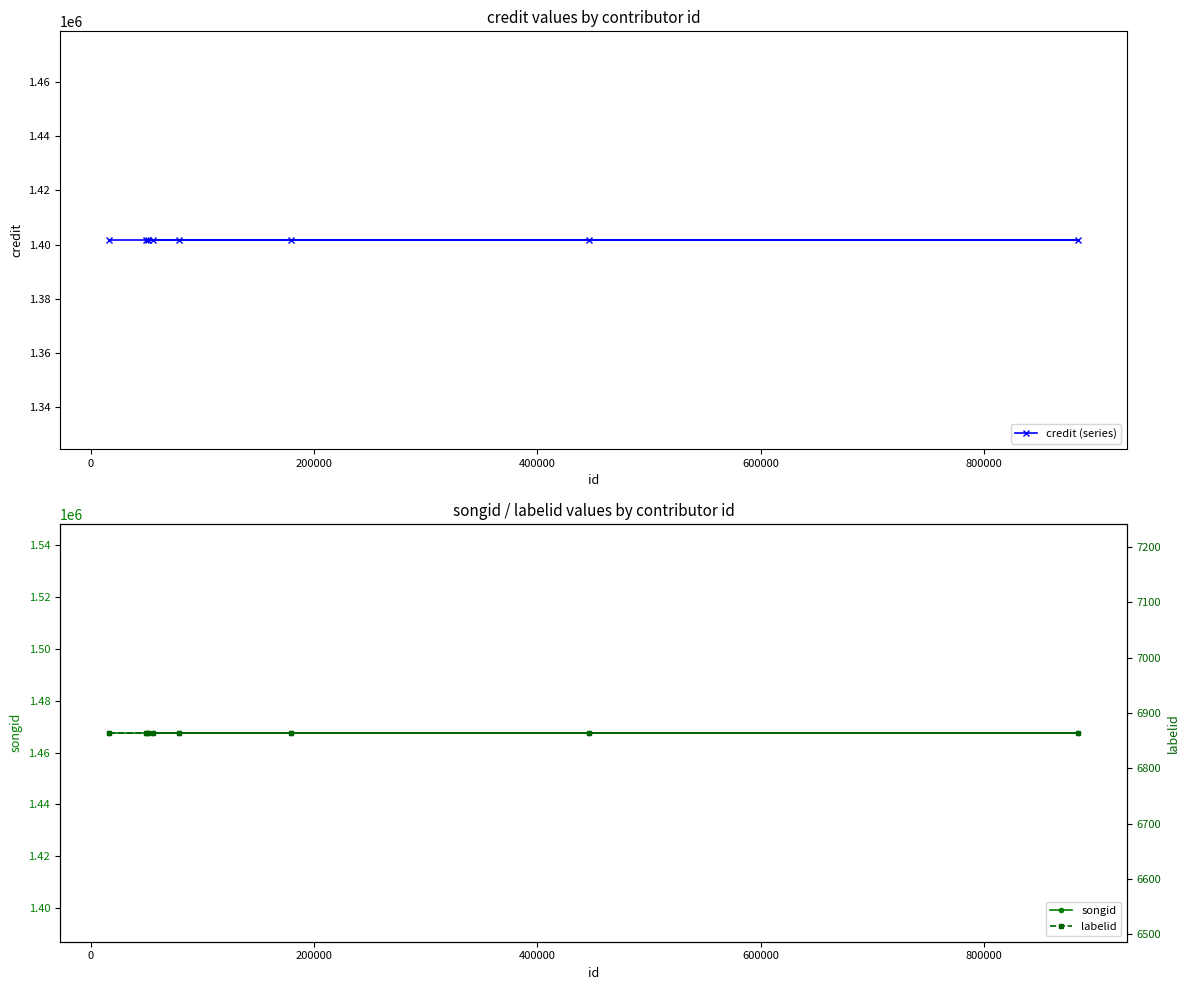

The songid series shows 1467647 at 0. True or false?

True